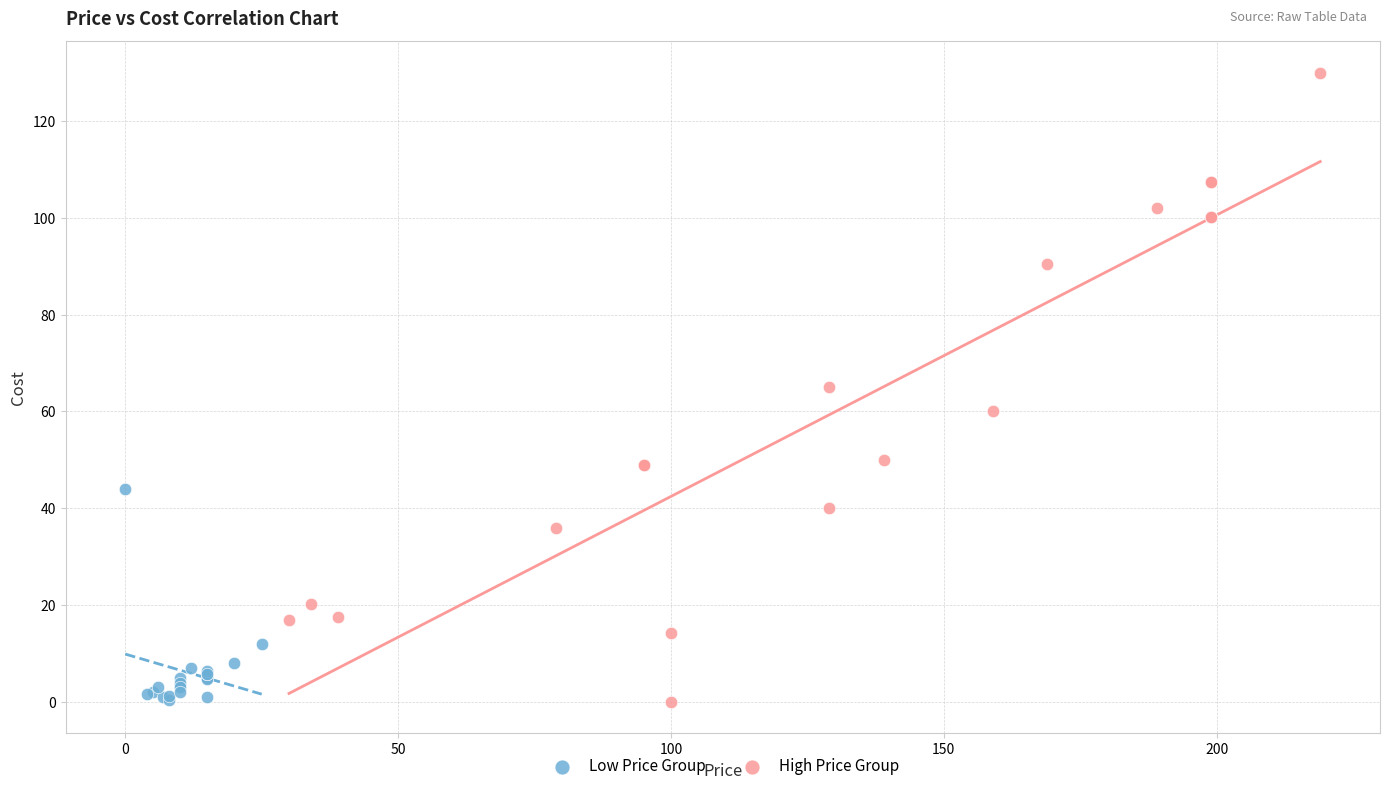

Which series contains the highest Y value?

High Price Group